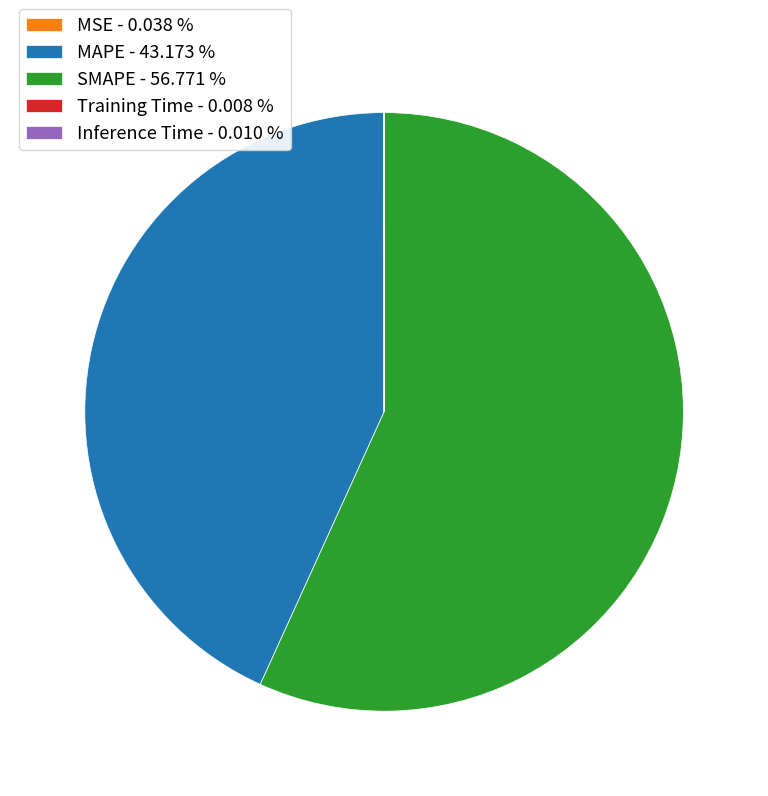

Does any single category account for the majority?

Yes